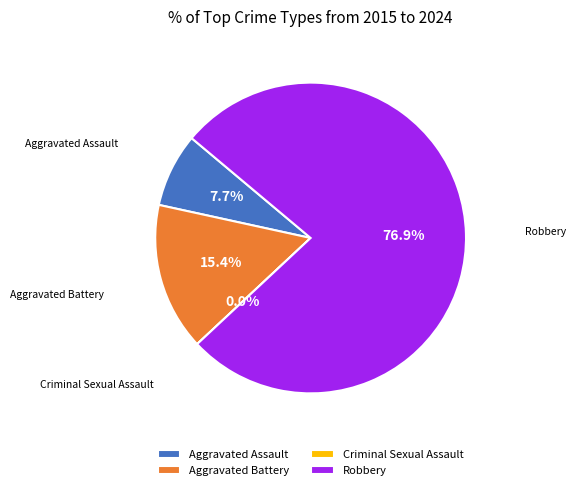

What is the ratio of the value at Robbery to the value at Aggravated Assault?

10.0